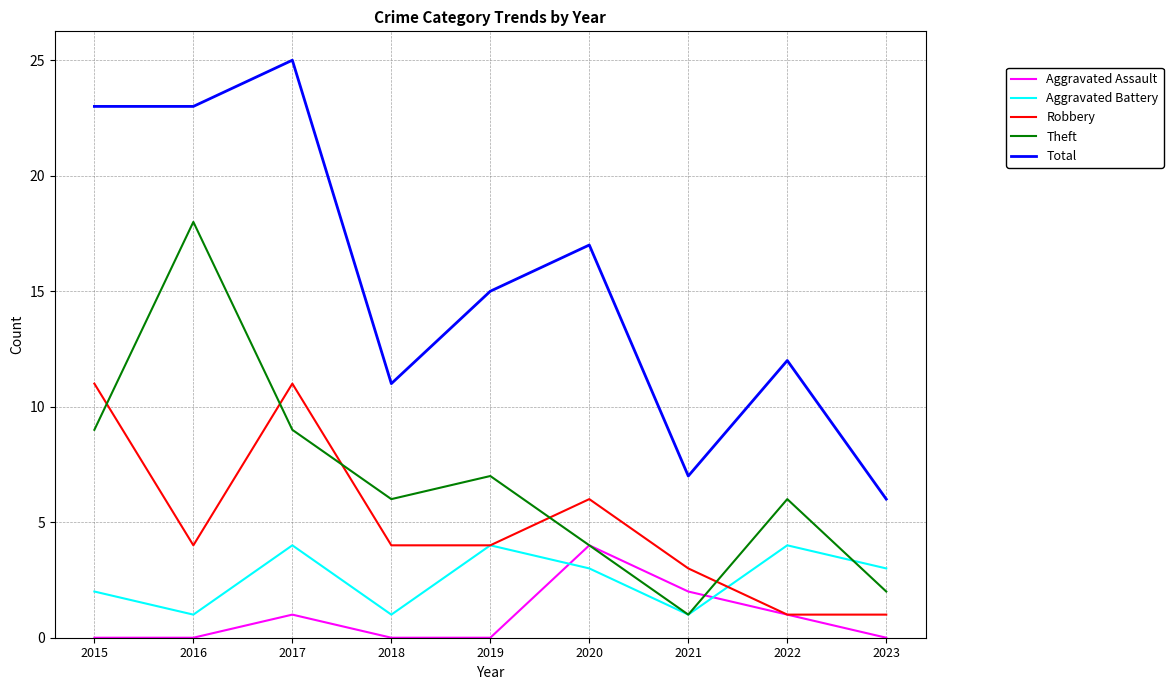

At which label does Total first exceed 15?

2015